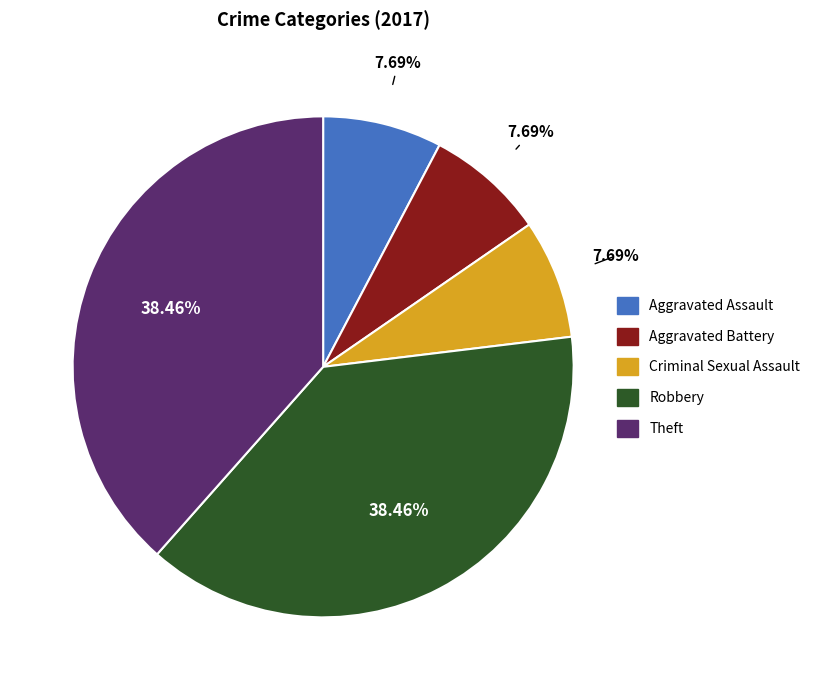

What percentage is the Aggravated Assault slice, to the nearest percent?

8%